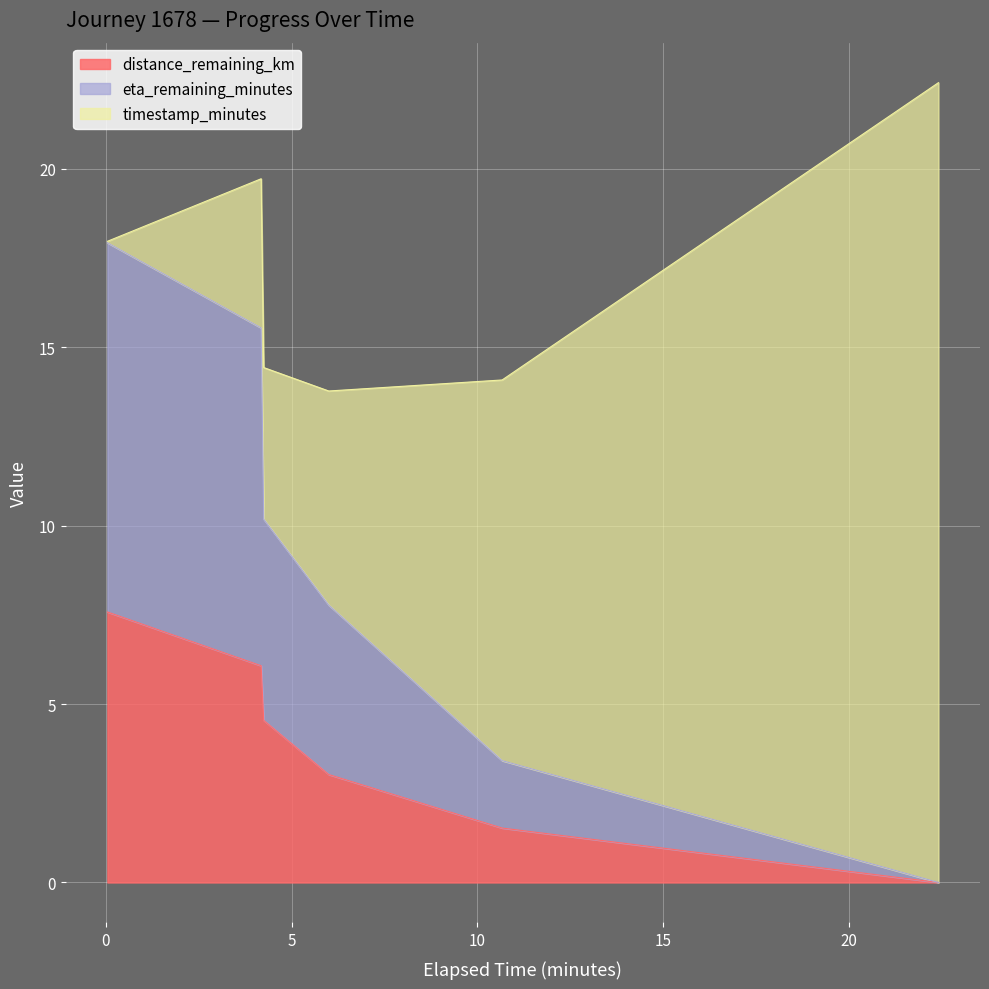

How many data points in eta_remaining_minutes are less than 10?

3